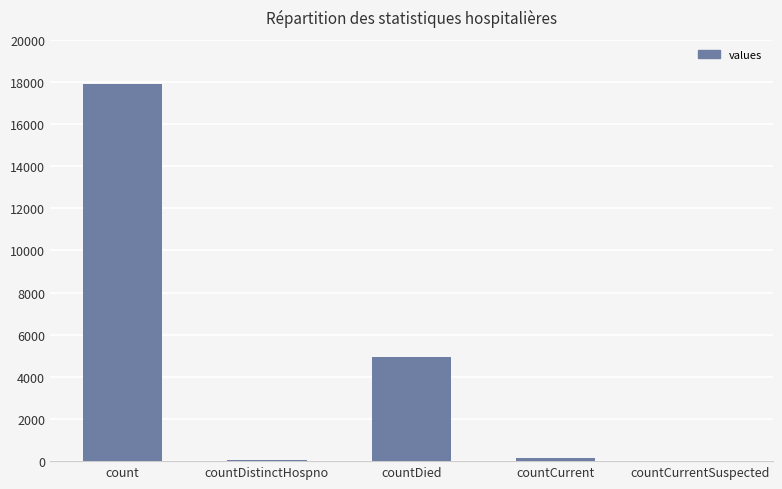

What is the greatest value displayed?

17901